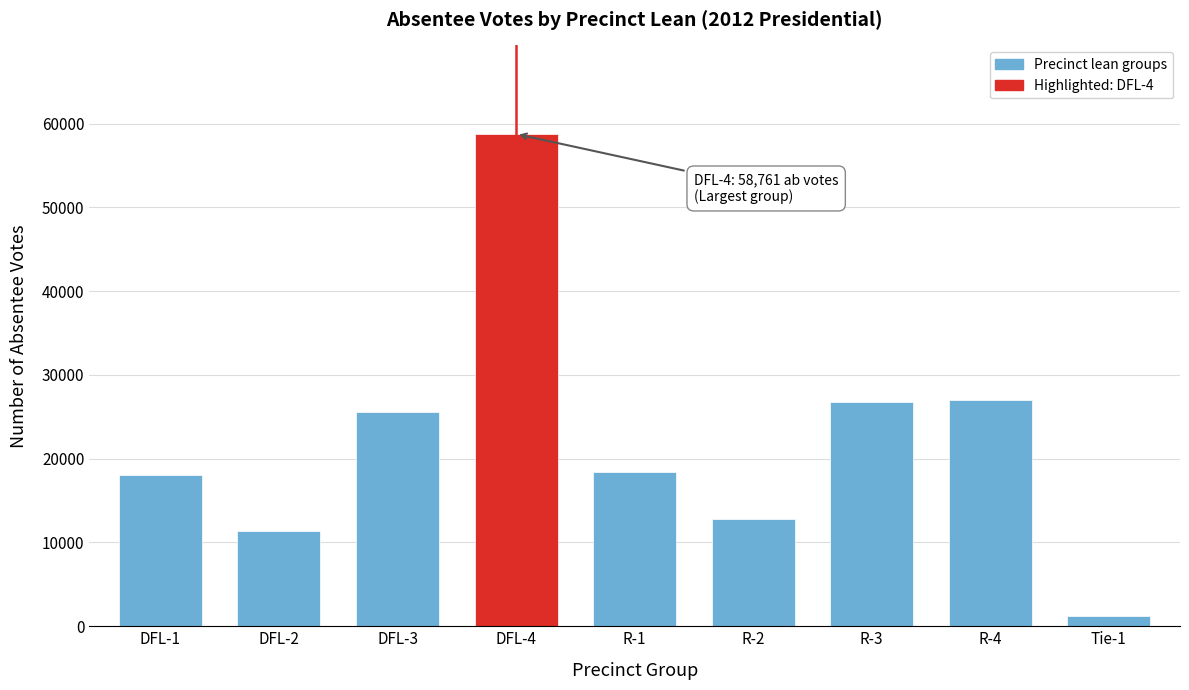

Reading left to right, what are all the values shown in this chart?

DFL-1=18001	DFL-2=11354	DFL-3=25526	DFL-4=58761	R-1=18403	R-2=12800	R-3=26713	R-4=27068	Tie-1=1171